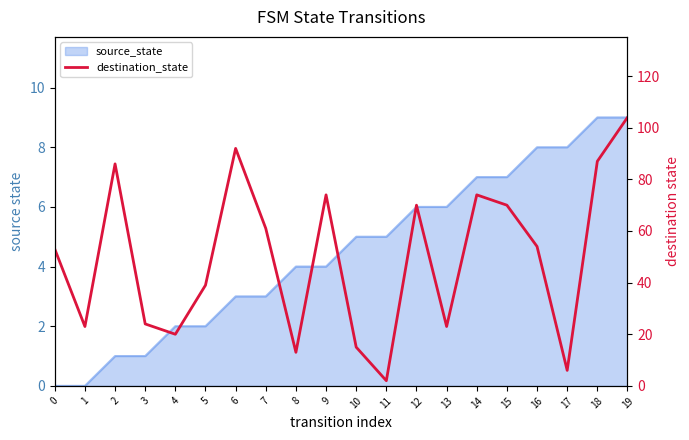

List the labels in order of value, largest first.

19, 6, 18, 2, 9, 14, 12, 15, 7, 16, 0, 5, 3, 1, 13, 4, 10, 8, 17, 11